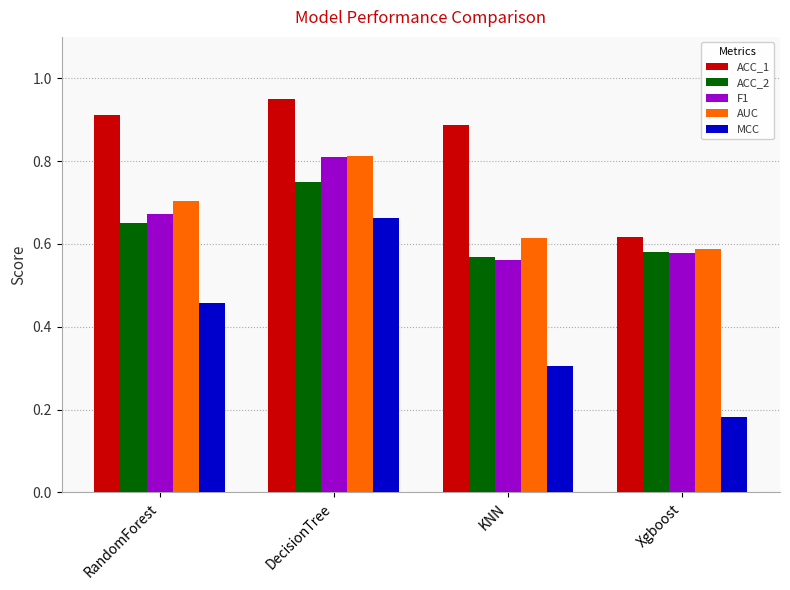

Which category has the highest value in the F1 series?

DecisionTree